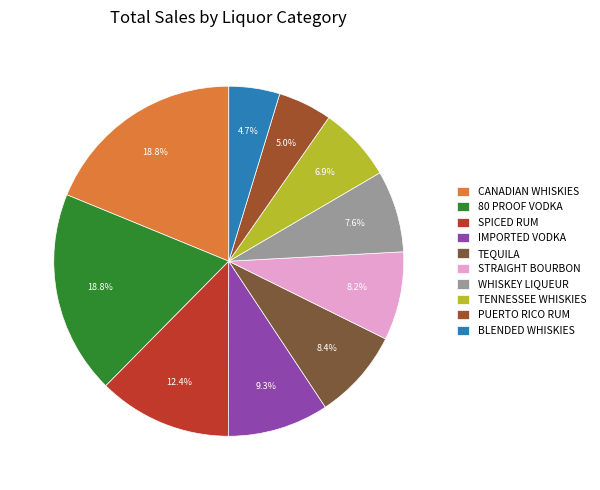

How many segments does this pie chart have?

10